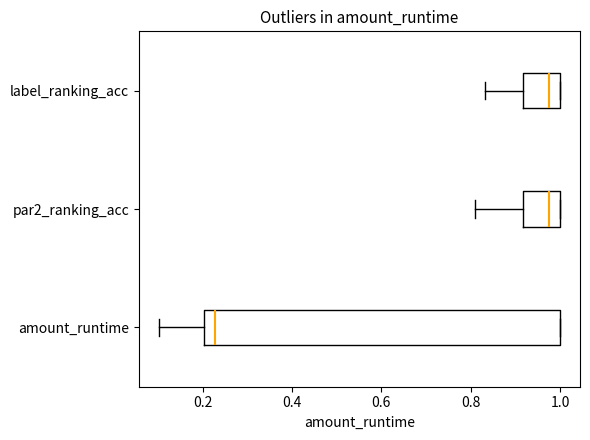

Reading bottom to top, transcribe this box plot: for each box, give where its median line is, the range the box spans, and where its two whiskers end, as read against the x-axis. The values are not printed on the chart, so give them approximately, as read against the axis.

amount_runtime: median 0.22, box 0.20 to 1.00, whiskers 0.10 to 1.00
par2_ranking_acc: median 0.98, box 0.92 to 1.00, whiskers 0.80 to 1.00
label_ranking_acc: median 0.98, box 0.92 to 1.00, whiskers 0.84 to 1.00